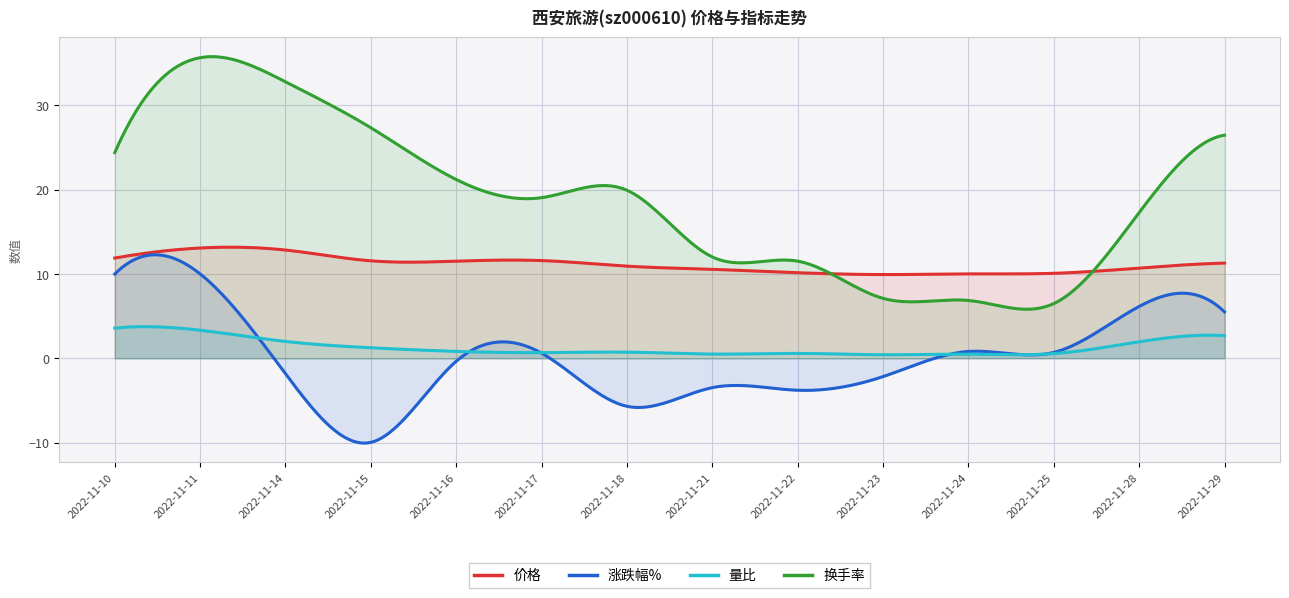

Reading right to left, extract all data points from this chart.

价格: 11.3	10.7	10.1	10.0	9.9	10.2	10.6	10.9	11.6	11.5	11.6	12.8	13.1	11.9
涨跌幅%: 5.5	6.2	0.7	0.8	-2.2	-3.8	-3.5	-5.7	0.6	-0.3	-10.0	-1.8	10.0	10.0
量比: 2.7	2.0	0.6	0.5	0.4	0.6	0.5	0.7	0.7	0.8	1.2	2.0	3.3	3.6
换手率: 26.5	17.3	6.5	6.9	7.1	11.5	12.0	19.9	19.1	21.2	27.3	32.8	35.6	24.4